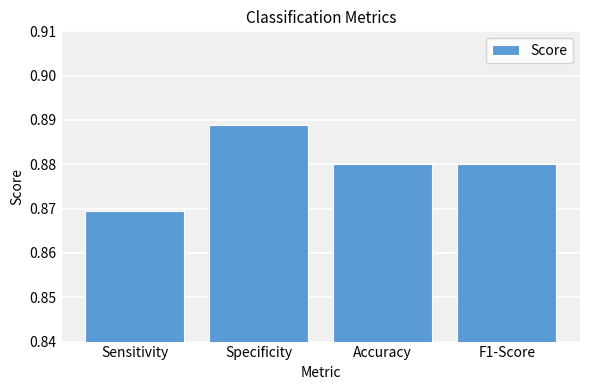

What is the label of the 2nd bar from the right?

Accuracy